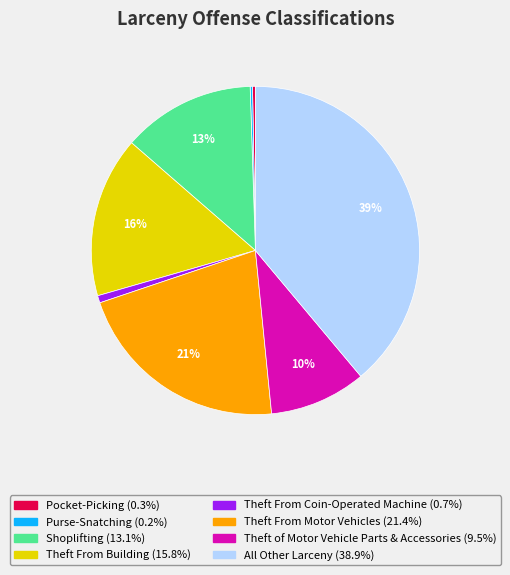

Which category has the biggest portion of the pie?

All Other Larceny